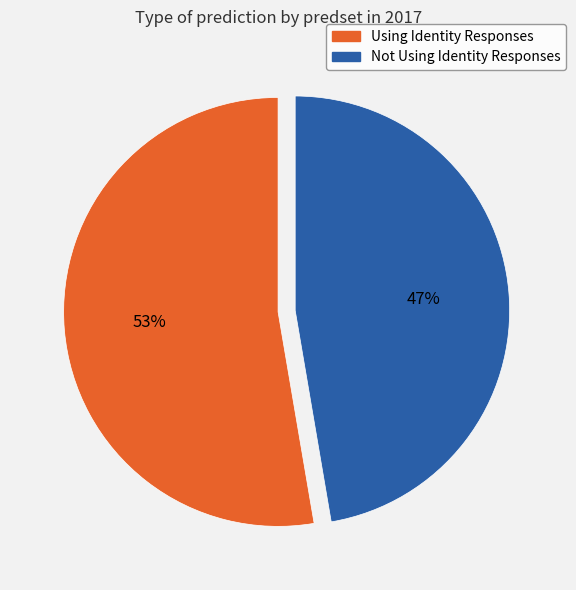

To the nearest percent, what is the average slice percentage?

50%